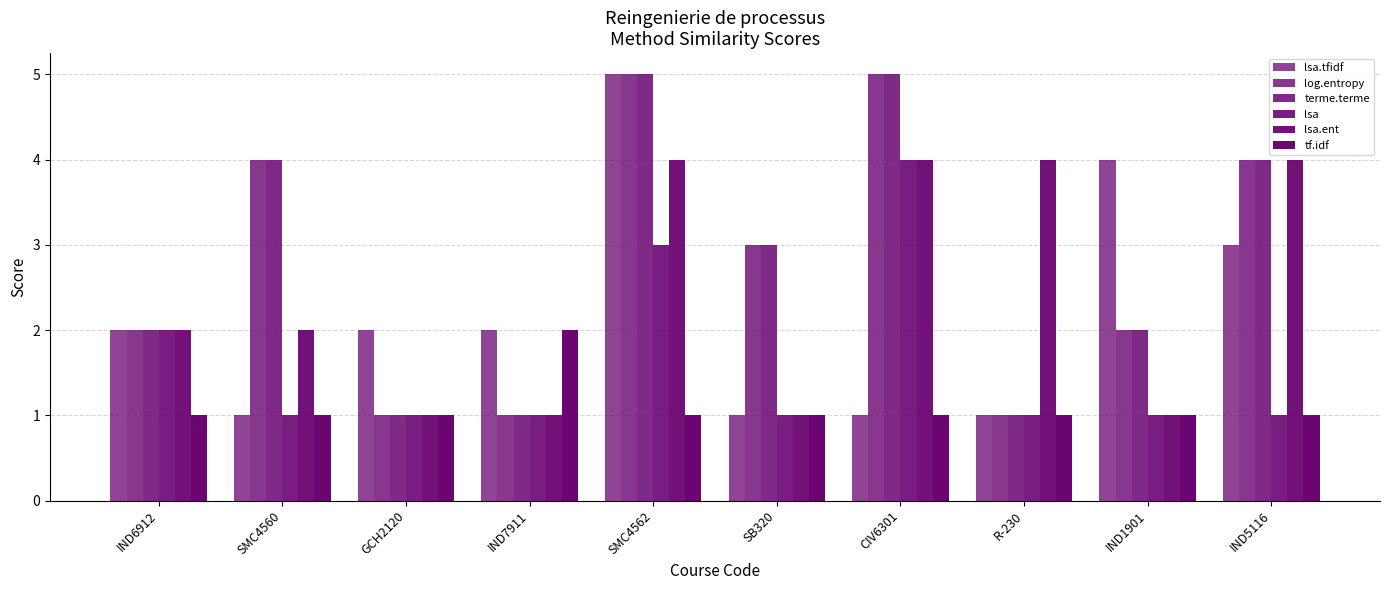

What is the total value across all series at SB320?

10